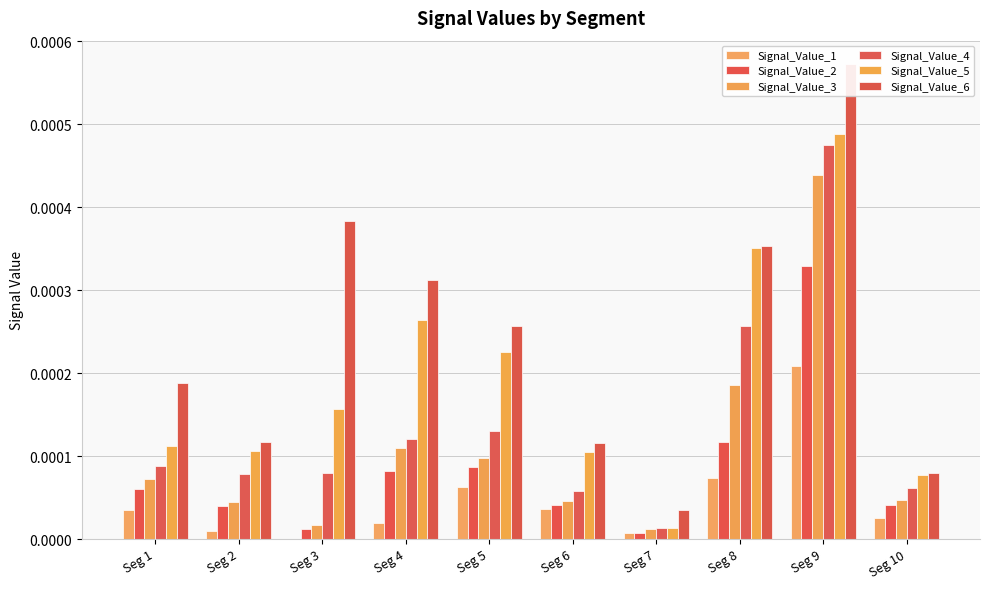

Rank the series by their maximum value, from highest to lowest.

Signal_Value_6, Signal_Value_5, Signal_Value_4, Signal_Value_3, Signal_Value_2, Signal_Value_1